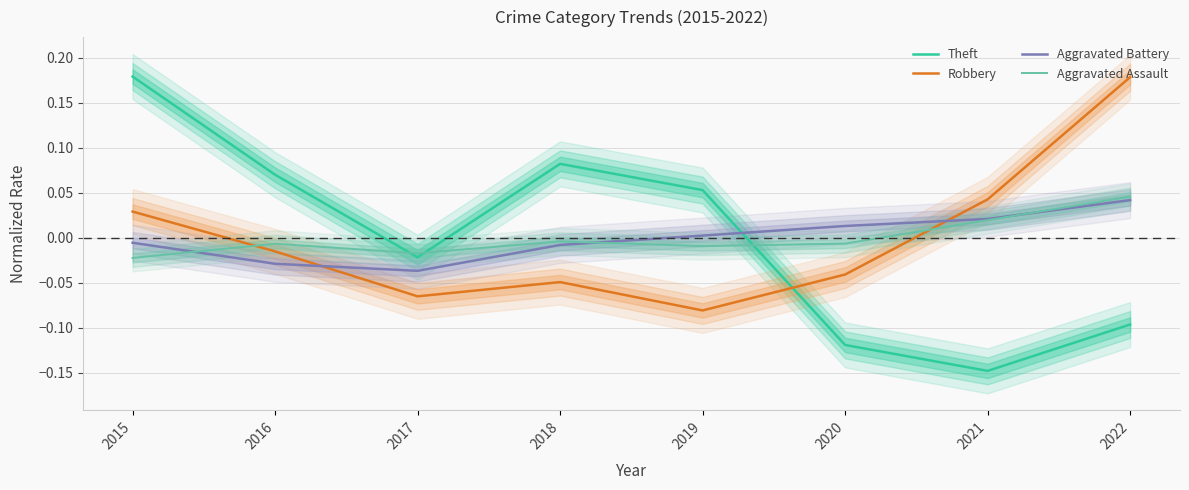

At which category does Theft reach its first local valley?

2017